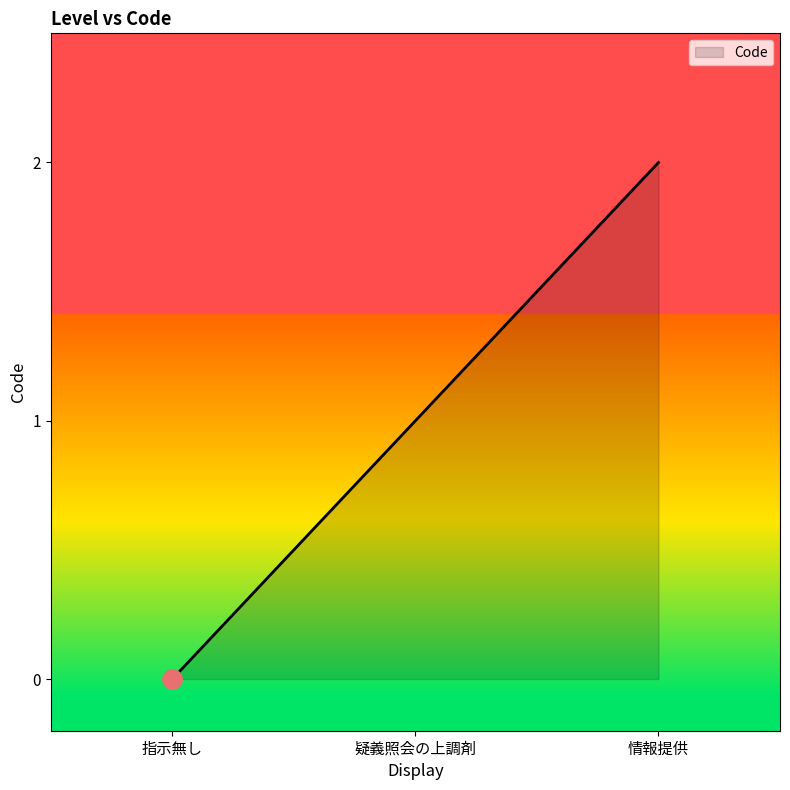

The value at 疑義照会の上調剤 is 2. True or false?

False